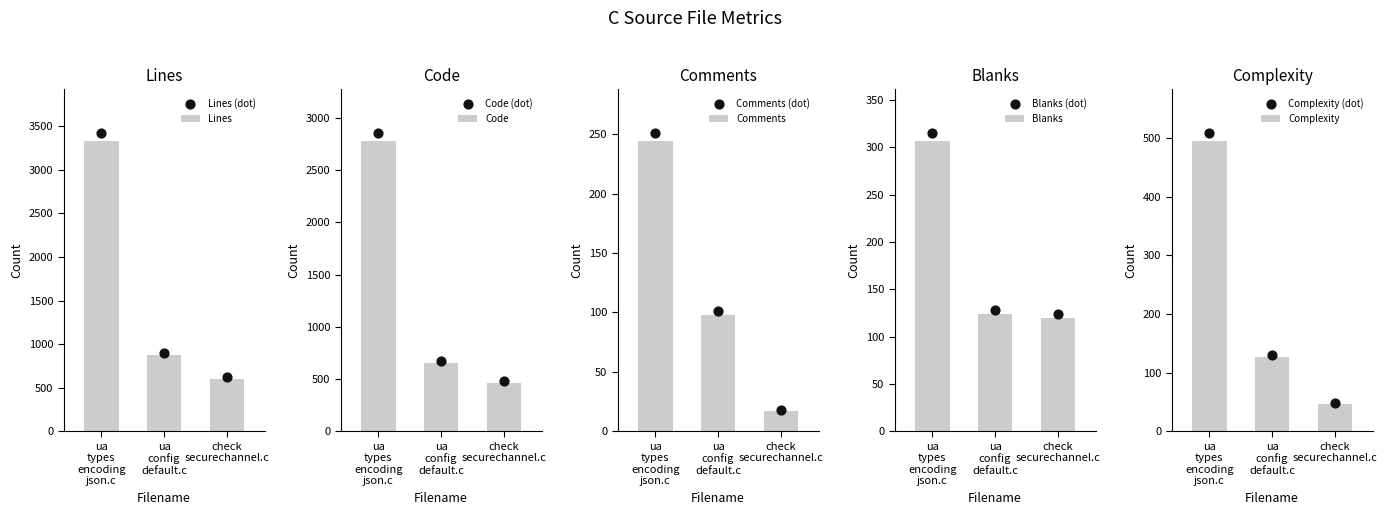

What is the difference between the maximum and minimum values in the Lines series?

2726